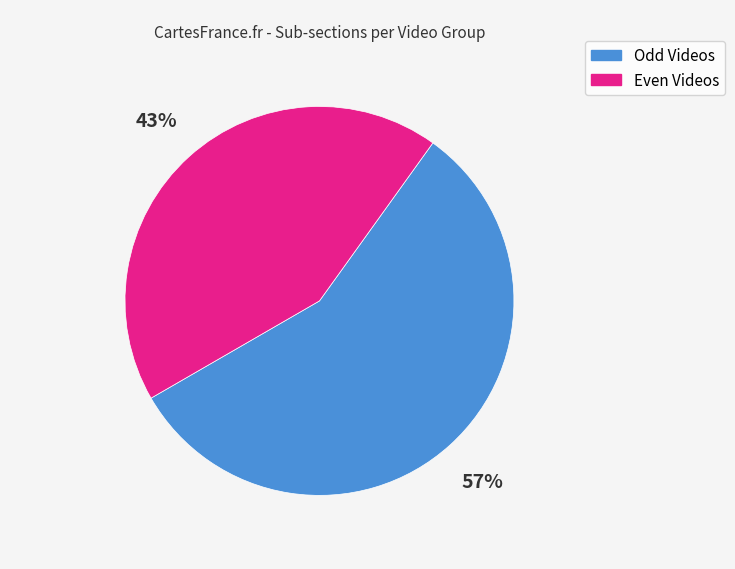

To the nearest percent, what is the average slice percentage?

50%